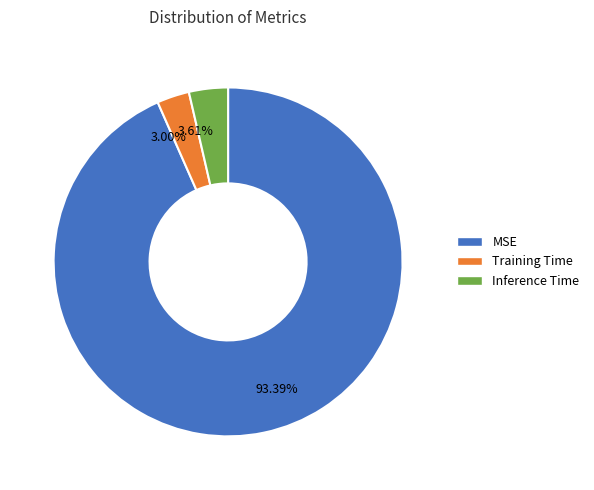

Rank the categories by value from highest to lowest.

MSE, Inference Time, Training Time